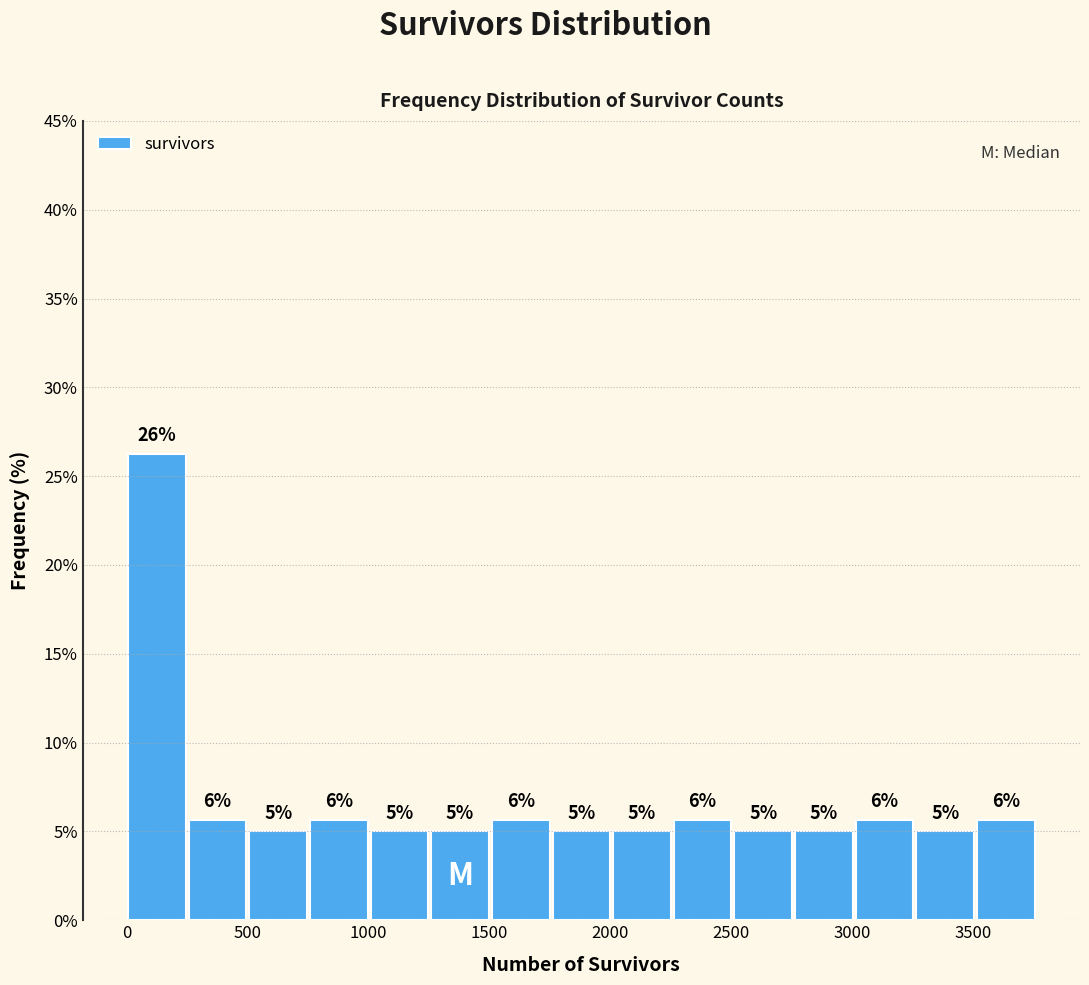

Which range on the x-axis has the tallest bar?

0 to 250